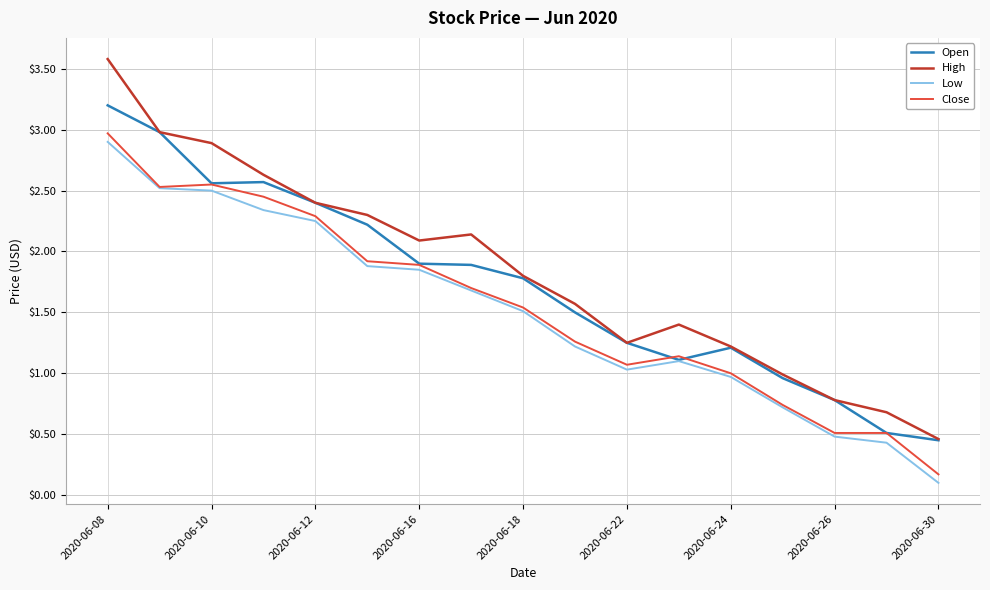

Rank the series by their maximum value, from highest to lowest.

High, Open, Close, Low